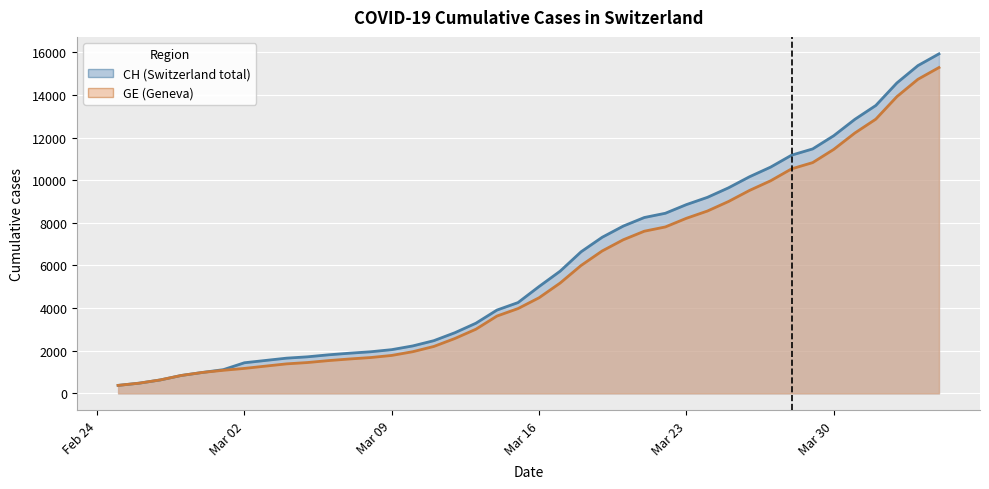

True or false: CH has more than 0 interior local peaks.

False